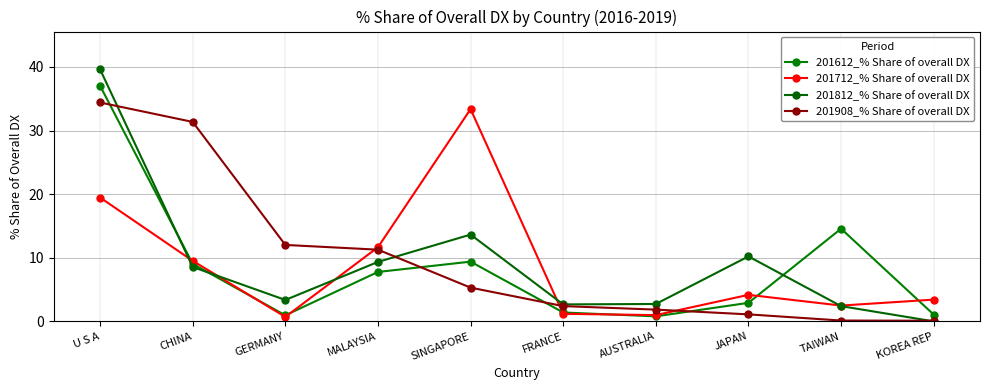

Reading left to right, transcribe all the data shown in this chart.

201612_% Share of overall DX: U S A=37.0	CHINA=9.0	GERMANY=1.0	MALAYSIA=7.8	SINGAPORE=9.4	FRANCE=1.4	AUSTRALIA=0.8	JAPAN=2.9	TAIWAN=14.6	KOREA REP=1.1
201712_% Share of overall DX: U S A=19.5	CHINA=9.5	GERMANY=0.7	MALAYSIA=11.7	SINGAPORE=33.4	FRANCE=1.2	AUSTRALIA=1.0	JAPAN=4.2	TAIWAN=2.5	KOREA REP=3.4
201812_% Share of overall DX: U S A=39.6	CHINA=8.6	GERMANY=3.4	MALAYSIA=9.4	SINGAPORE=13.6	FRANCE=2.7	AUSTRALIA=2.7	JAPAN=10.2	TAIWAN=2.4	KOREA REP=0.0
201908_% Share of overall DX: U S A=34.4	CHINA=31.4	GERMANY=12.0	MALAYSIA=11.3	SINGAPORE=5.3	FRANCE=2.4	AUSTRALIA=1.9	JAPAN=1.1	TAIWAN=0.1	KOREA REP=0.1